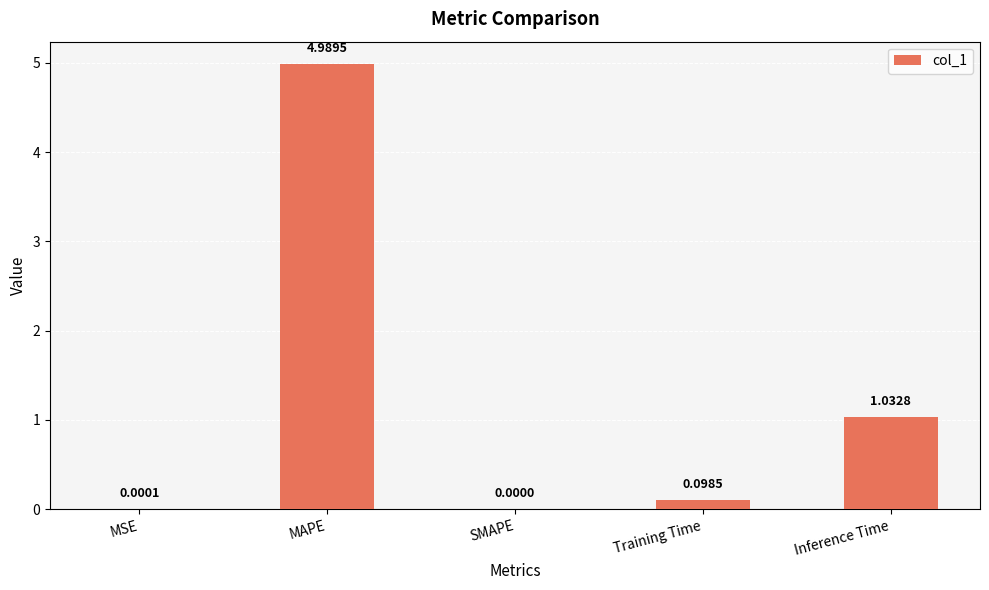

Between Inference Time and MAPE, which is larger?

MAPE